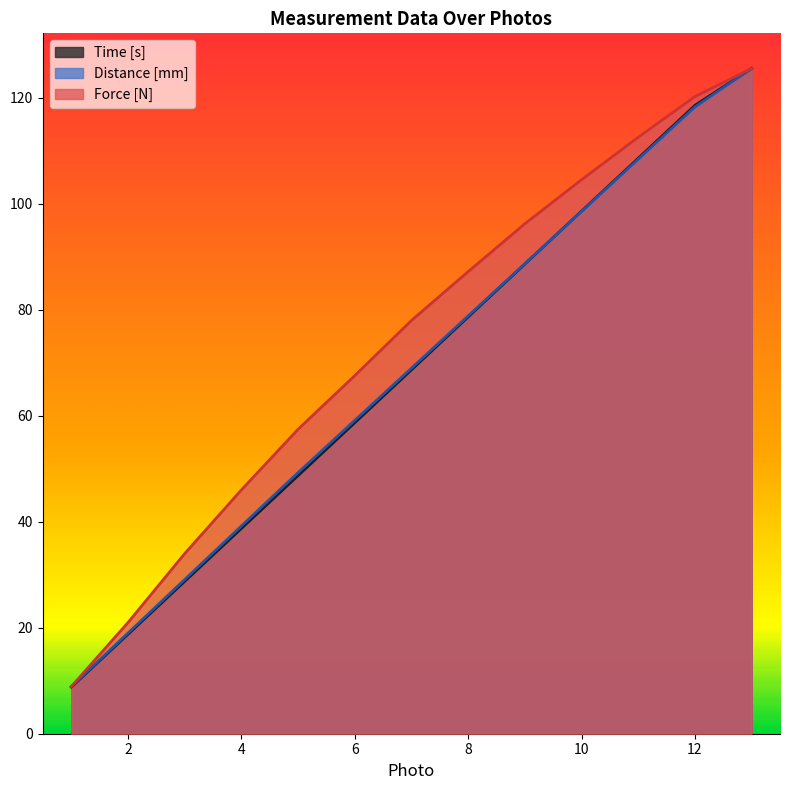

How many data points in Distance [mm] are less than 68?

6